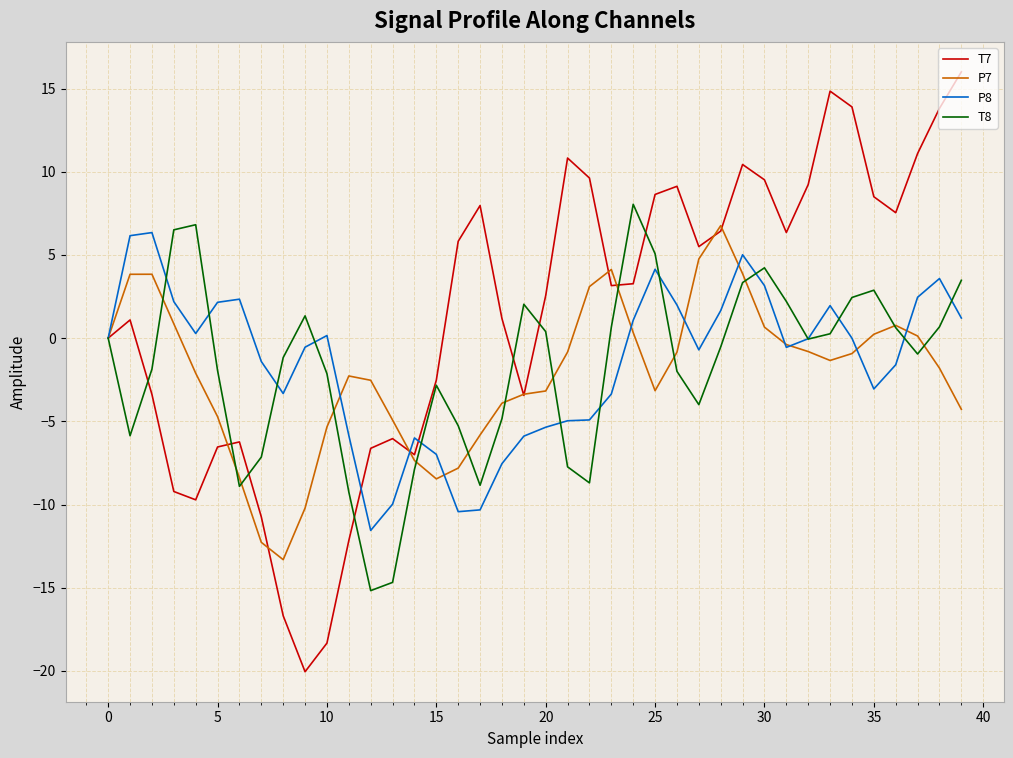

What is the lowest value of the P7 series?

-13.3